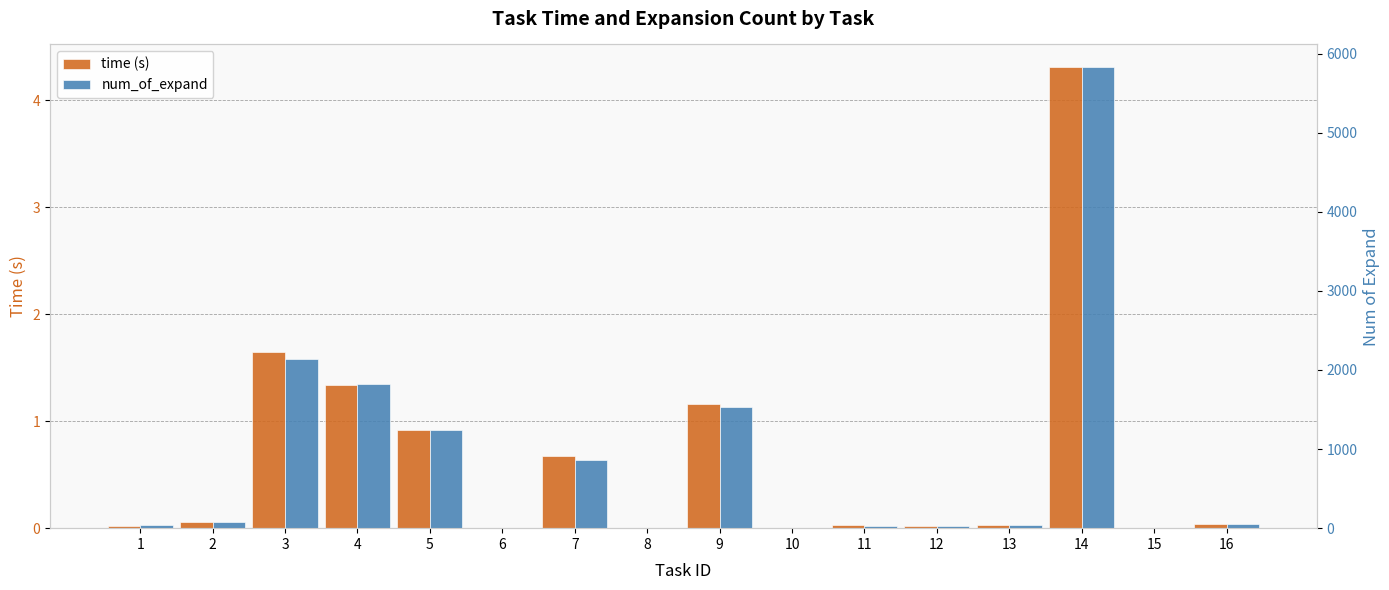

What is the spread (max minus min) of values at 2?

82.9